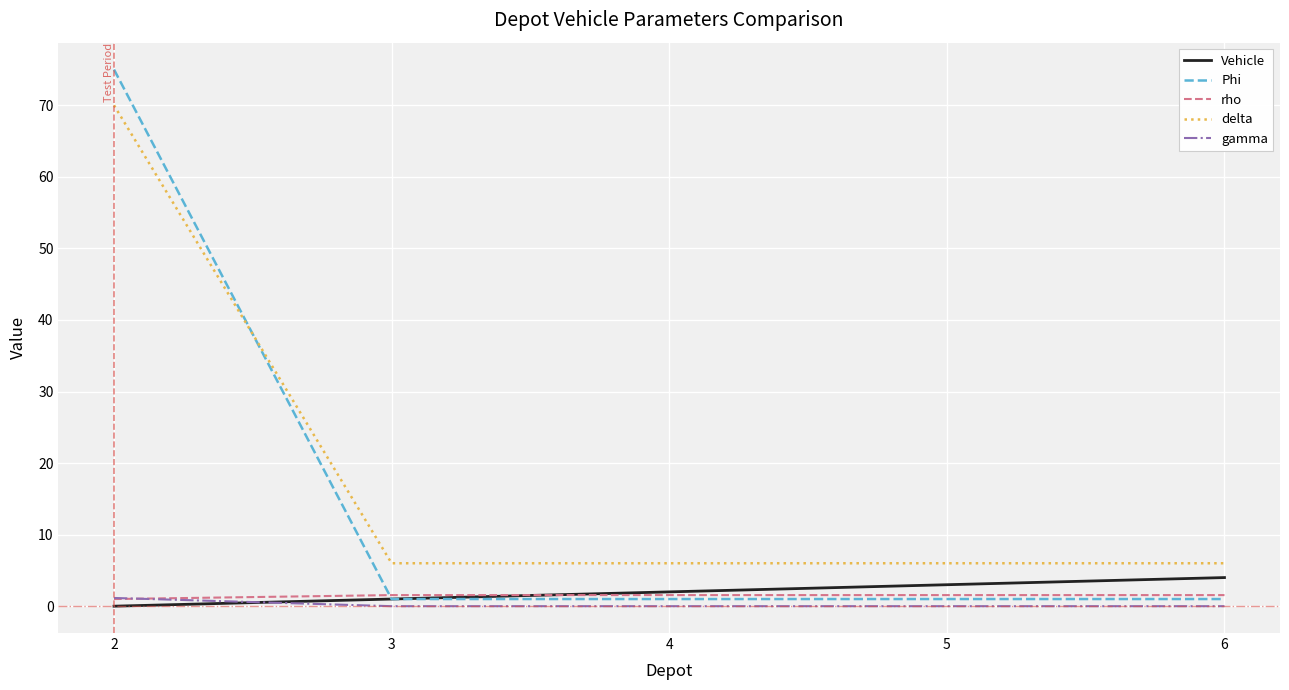

Between 3 and 6, which series saw the biggest shift?

Vehicle